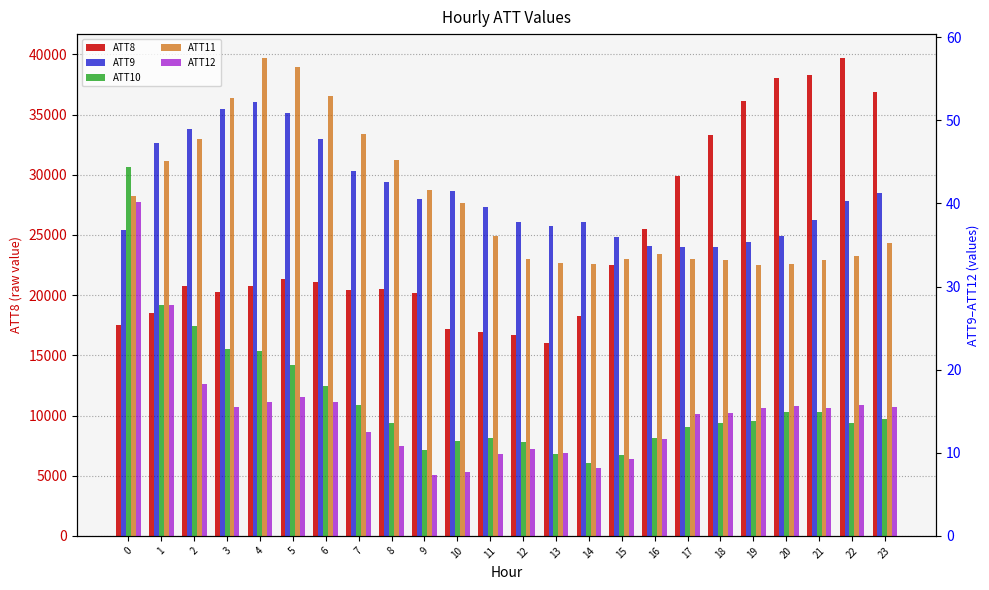

What is the sum of the ATT10 values at 0 and 23?

58.5